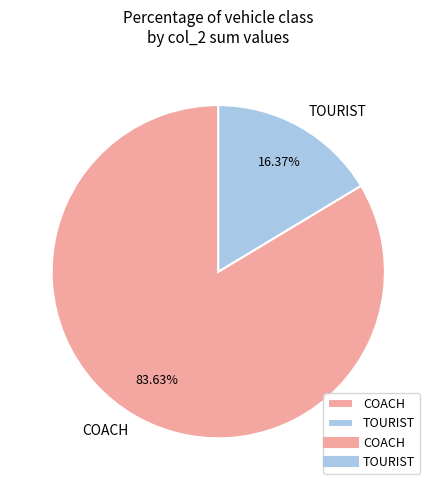

Count the number of slices in the pie.

2